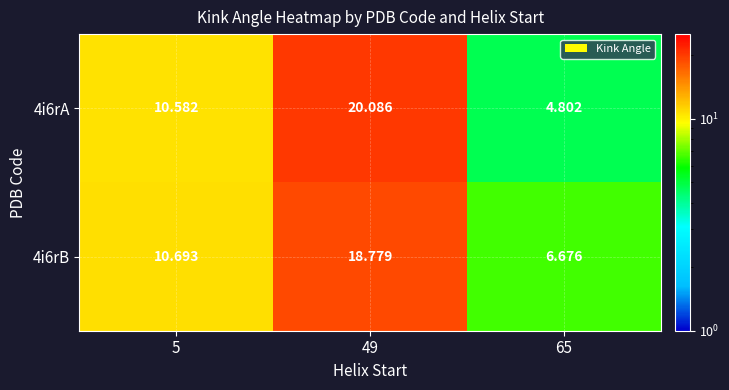

What is the minimum value shown in the chart?

4.8